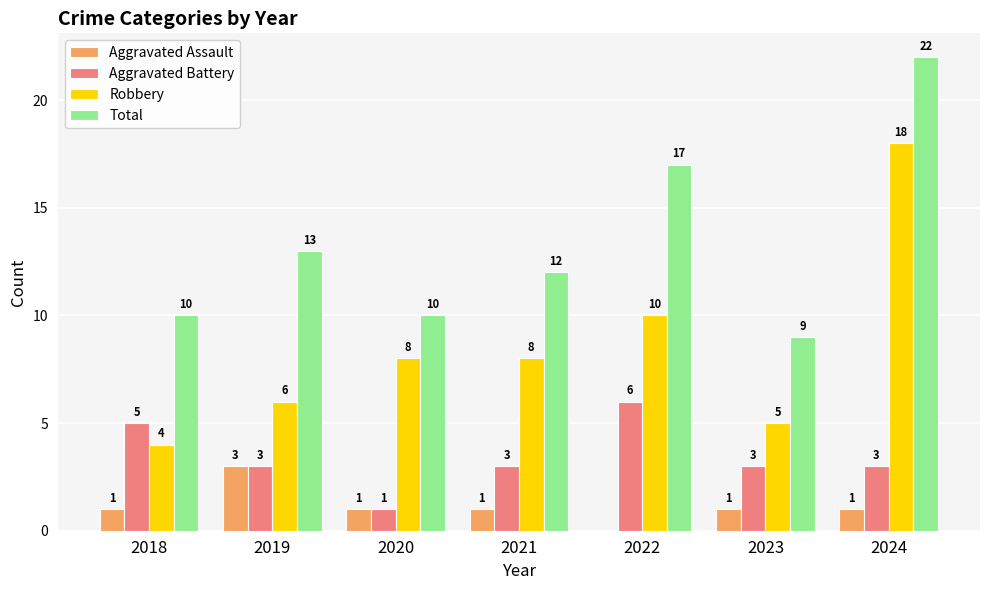

Reading right to left, what are all the values shown in this chart?

Aggravated Assault: 1	1	0	1	1	3	1
Aggravated Battery: 3	3	6	3	1	3	5
Robbery: 18	5	10	8	8	6	4
Total: 22	9	17	12	10	13	10